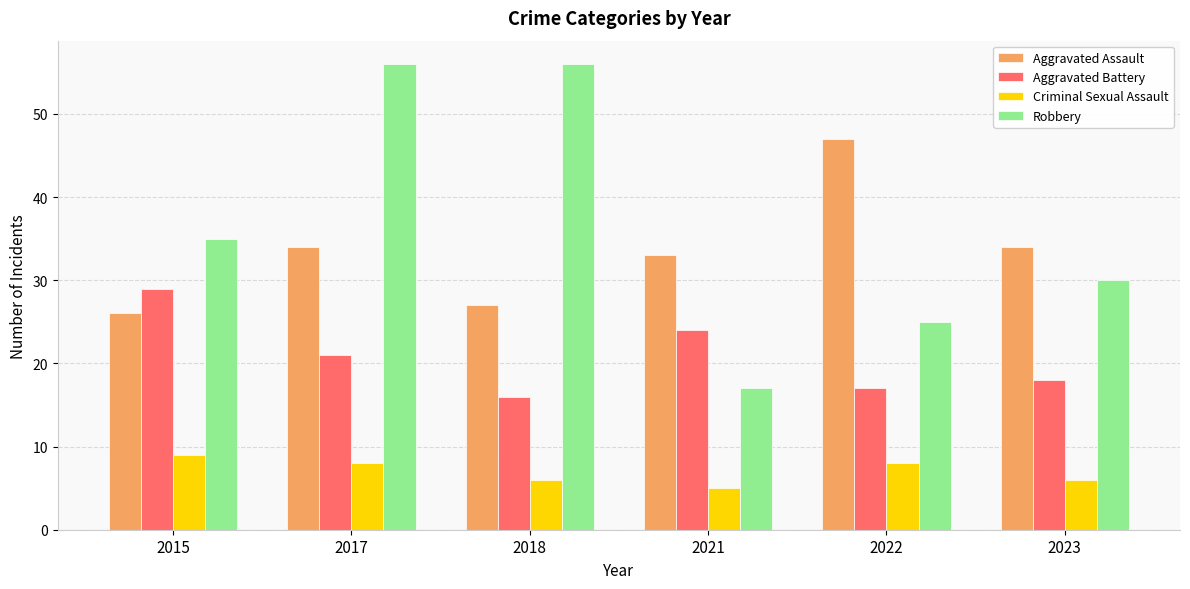

Rank the categories by Aggravated Battery value from highest to lowest.

2015, 2021, 2017, 2023, 2022, 2018